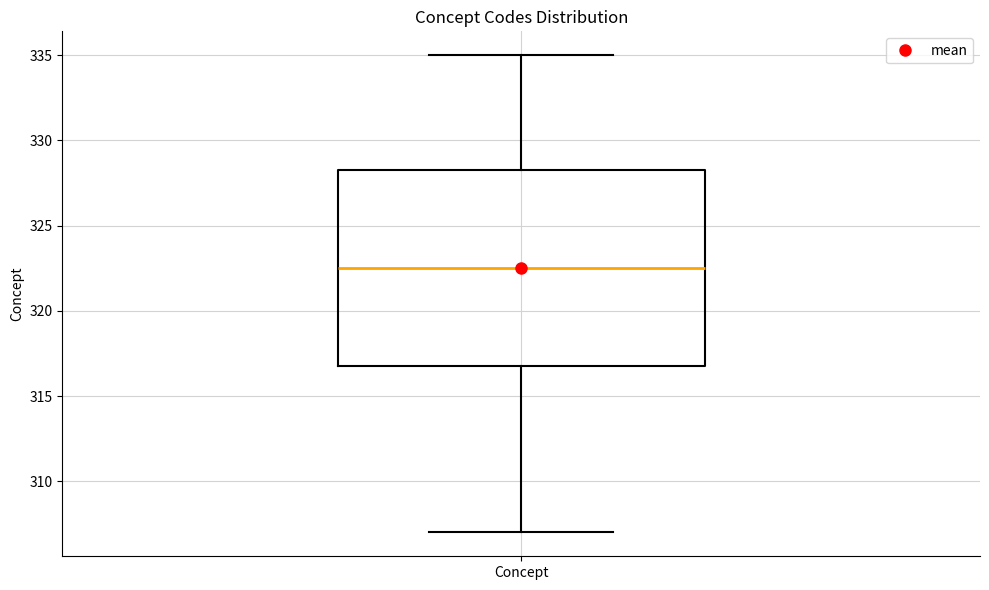

Where does the upper whisker of the box for Concept end on the y-axis? The values are not printed on the chart, so give them approximately, as read against the axis.

335.0